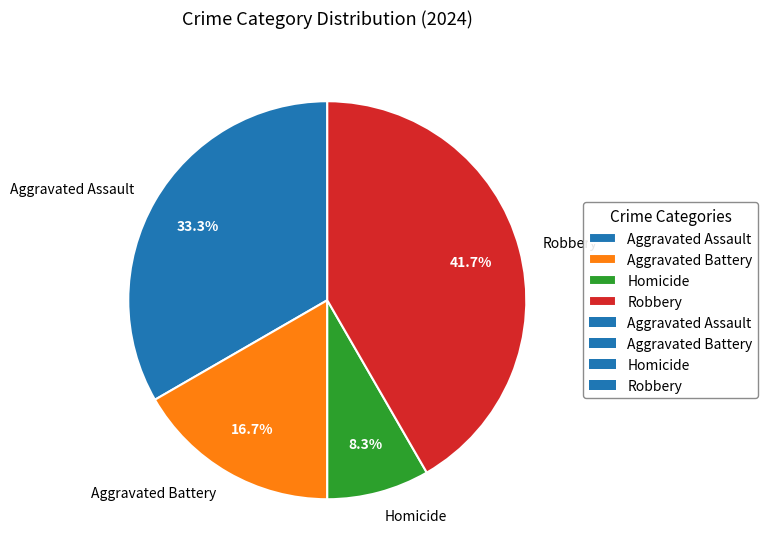

Approximately how many times larger is the value at Homicide compared to Aggravated Battery?

0.5